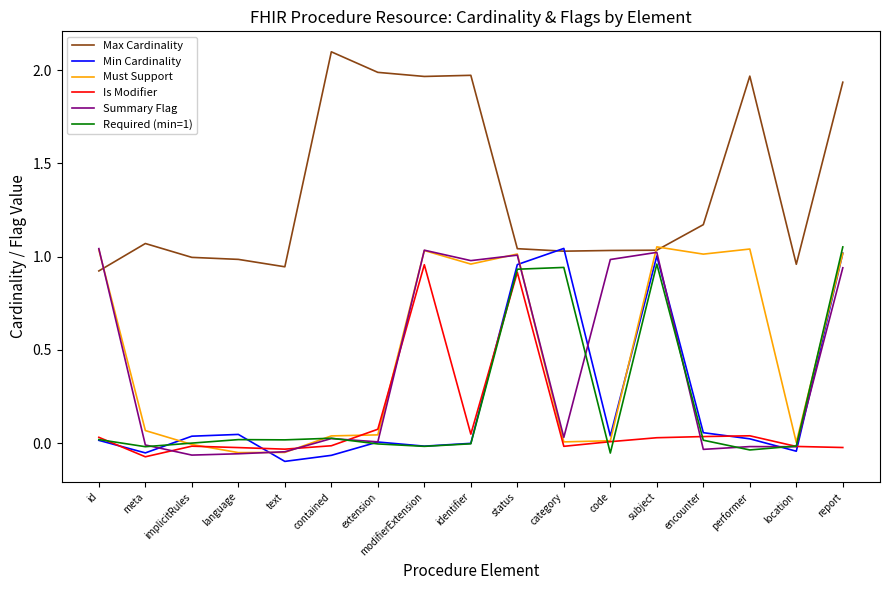

Which series changed the most between meta and subject?

Min Cardinality